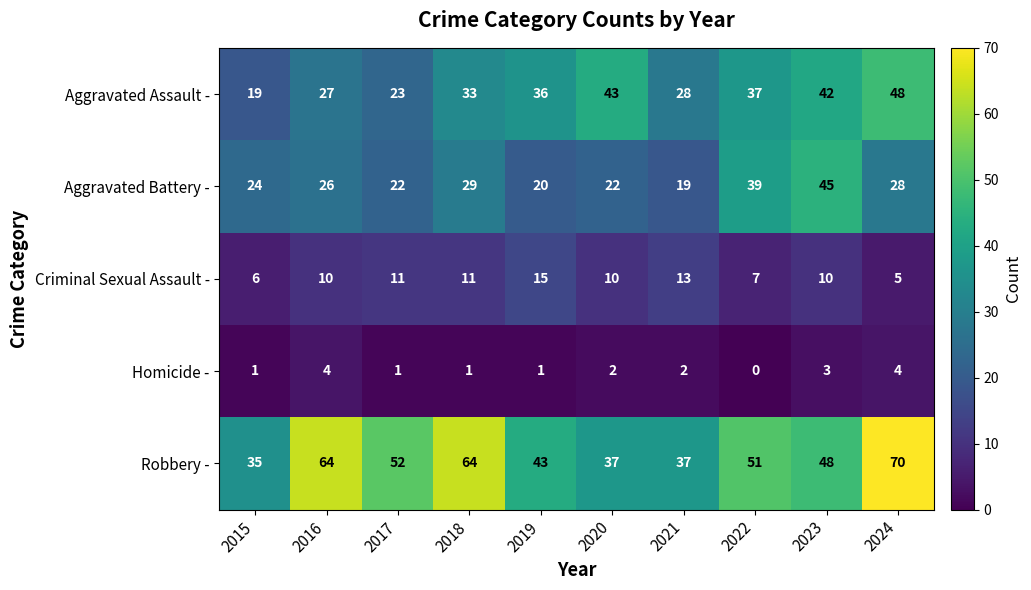

Between 2016 and 2021, which series saw the biggest shift?

Robbery -